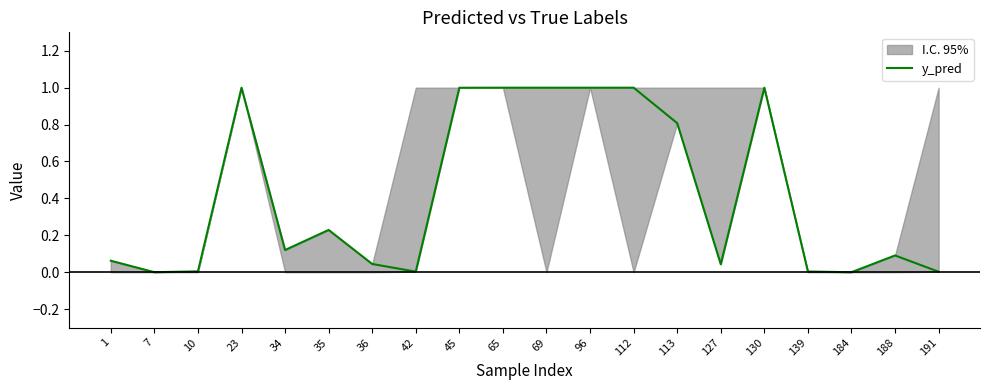

What is the difference between the values at 45 and 113?

0.2